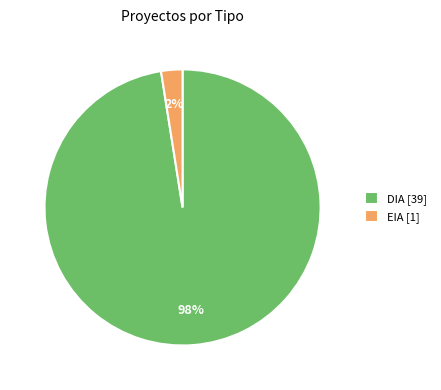

Is it true that DIA is 80% of the pie?

False